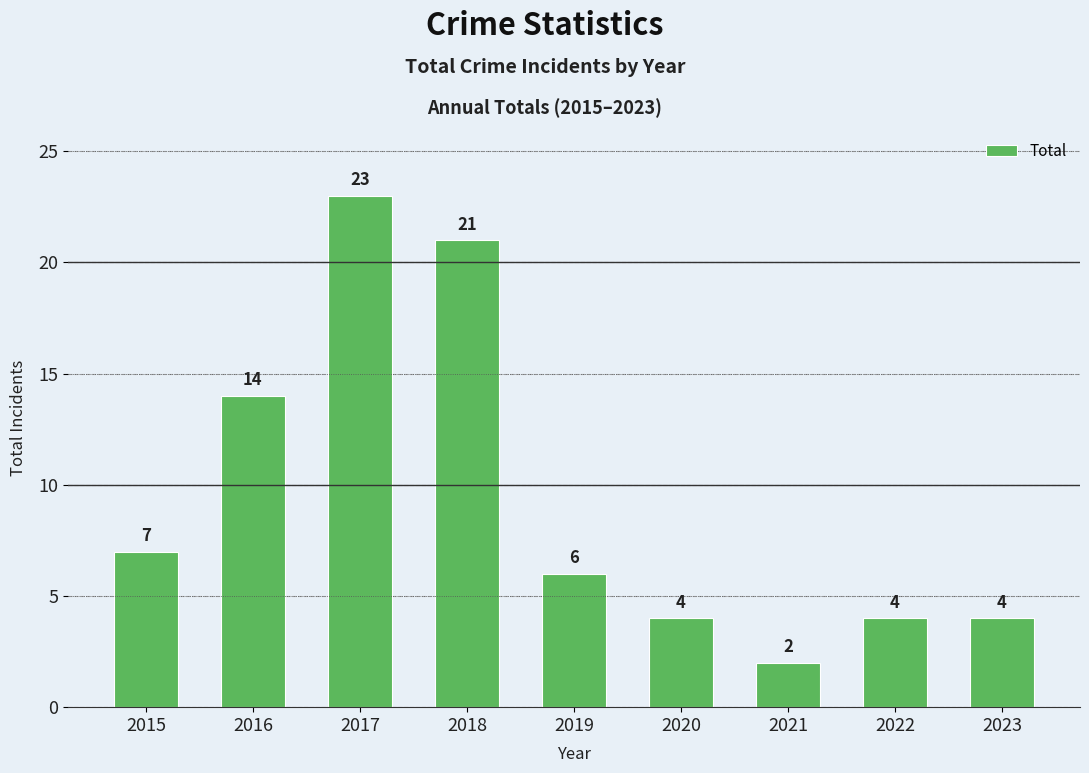

What is the maximum value shown in the chart?

23